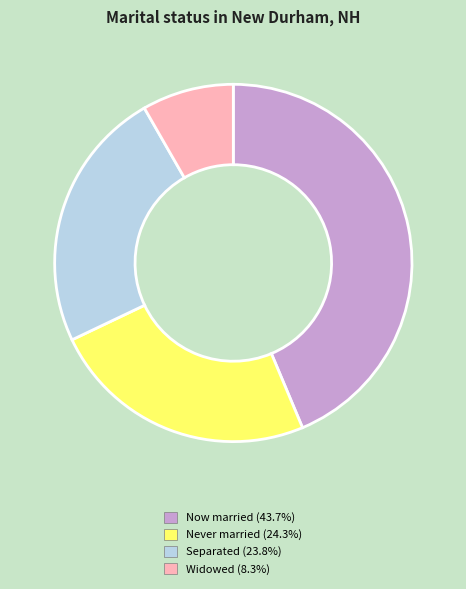

How many segments does this pie chart have?

4